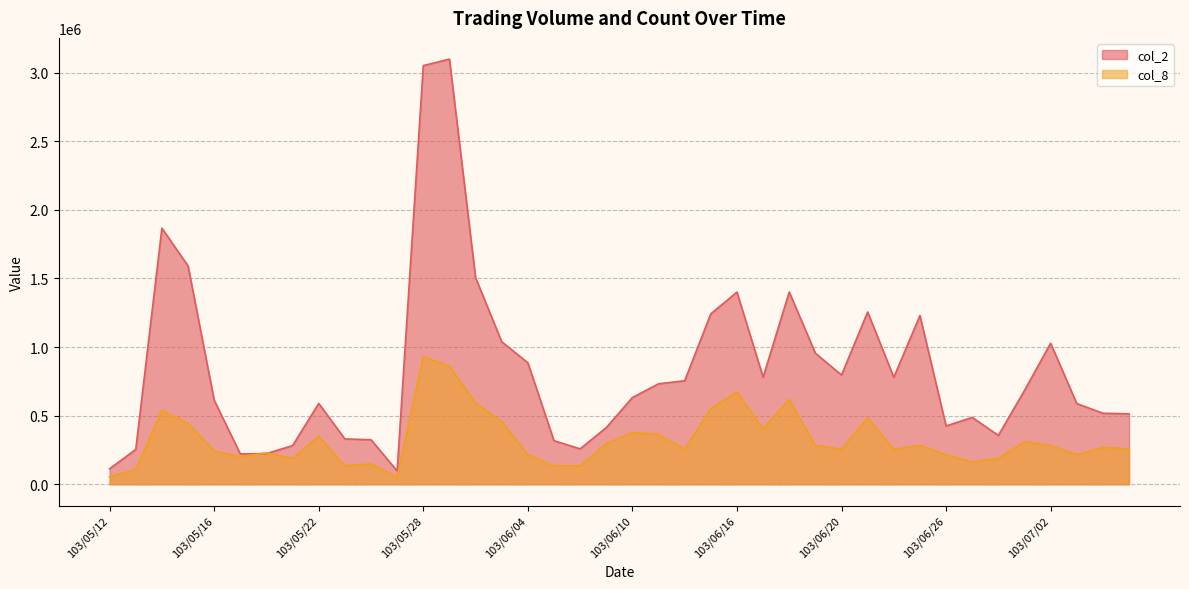

At which label does col_8 first exceed 269345?

103/05/14